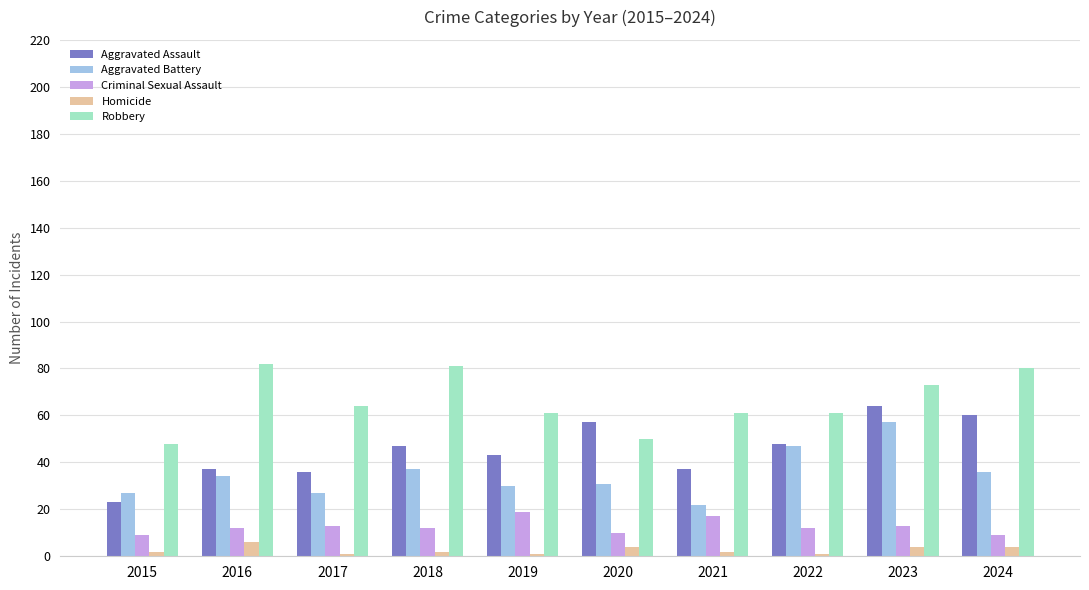

Where is Aggravated Assault nearest to the value 43?

2019